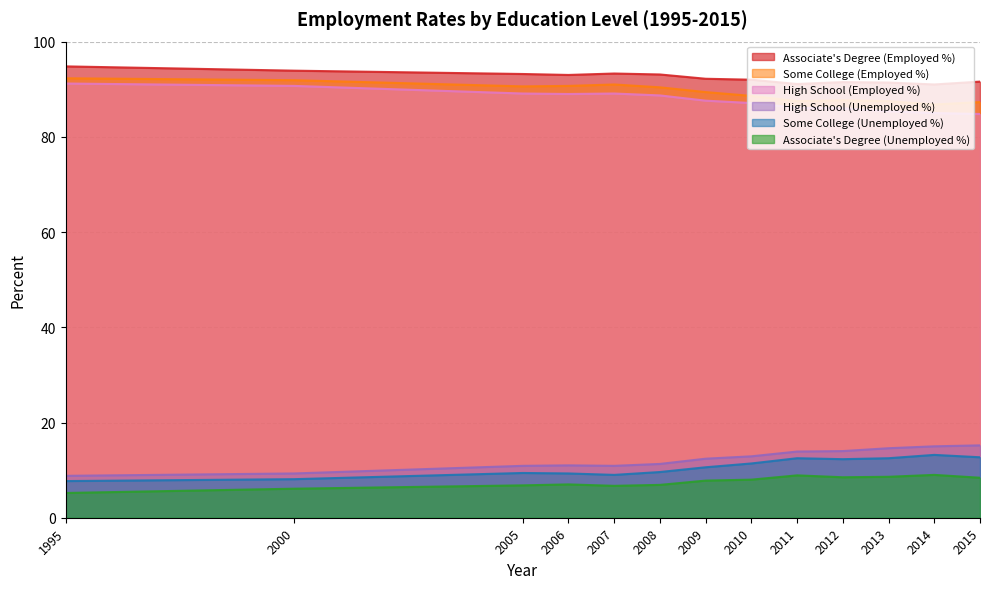

What is the difference between the maximum and second lowest values in the AD_adj series?

2.9